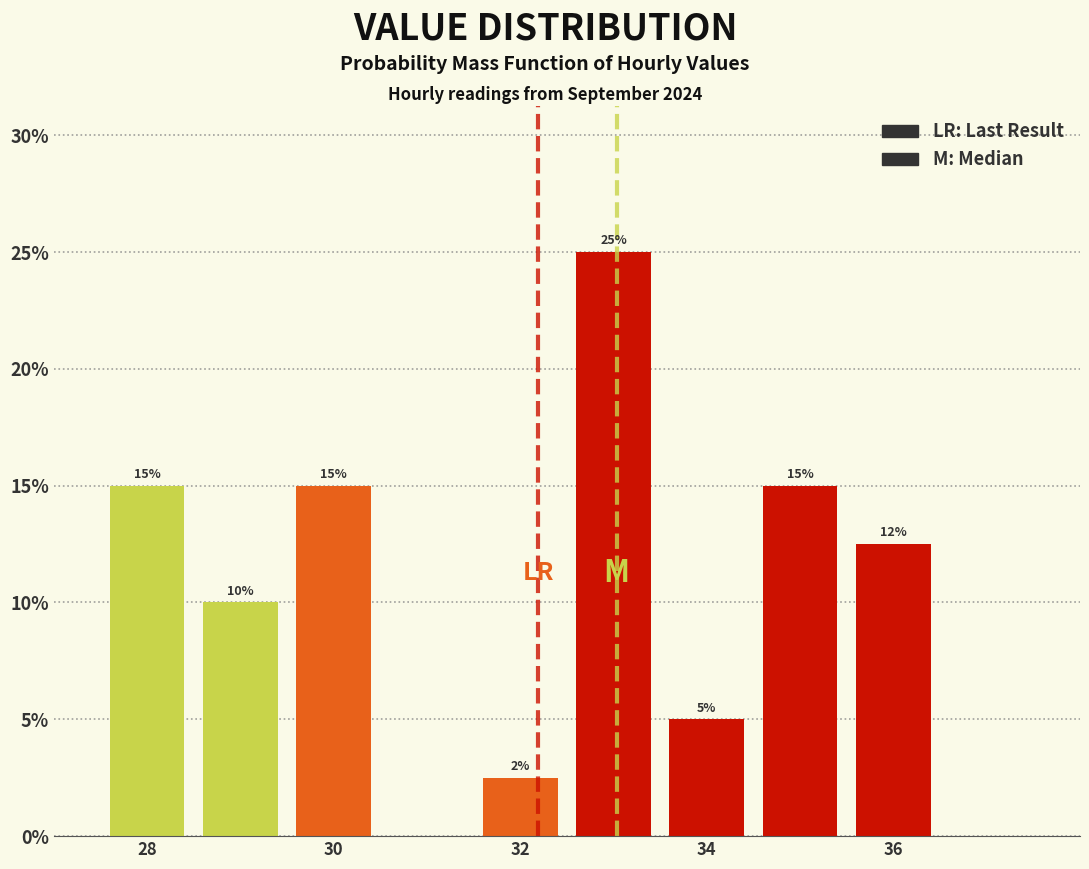

Which range on the x-axis has the tallest bar?

32.5 to 33.5